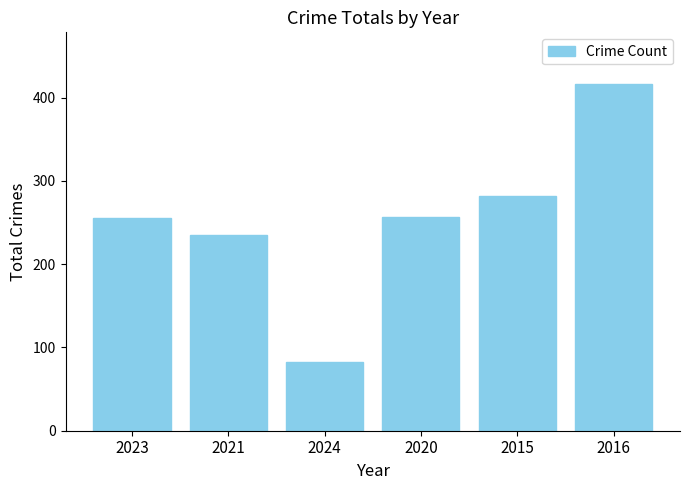

How many data points does each series have?

6